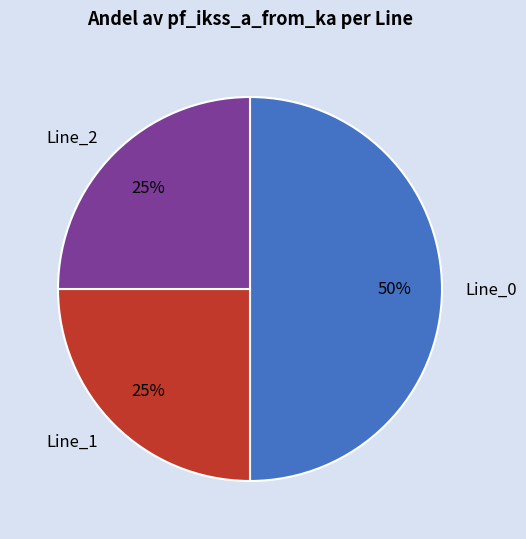

What is the largest slice in the pie chart?

Line_0